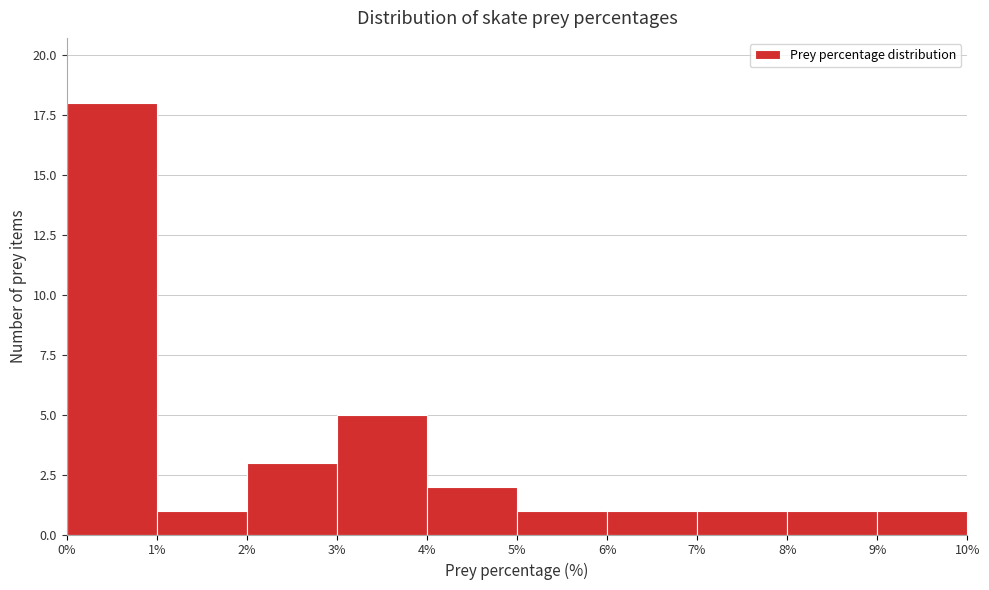

What is the height of the bar covering 0% to 1% on the x-axis? The values are not printed on the chart, so give them approximately, as read against the axis.

18